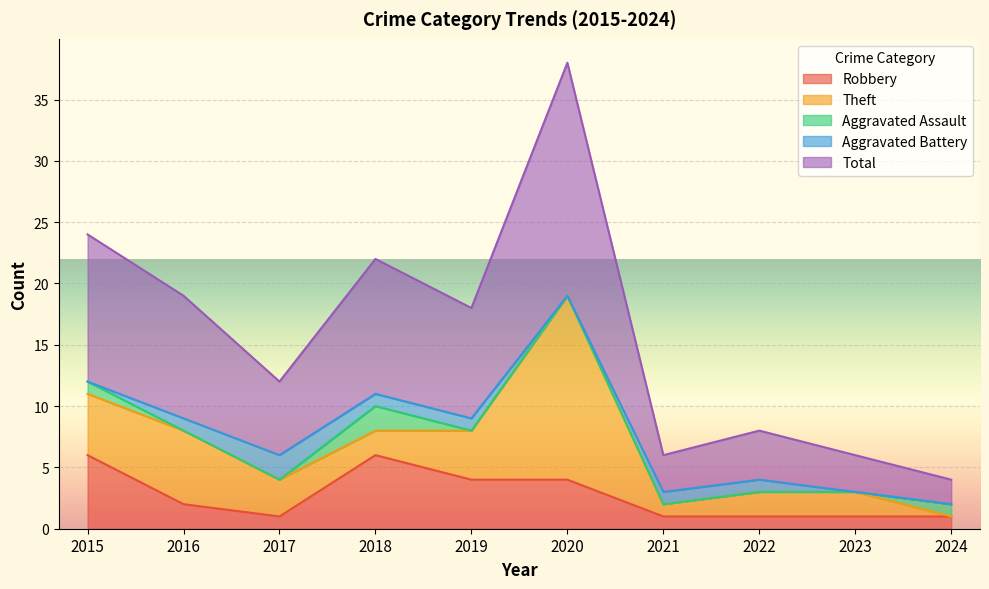

Count the Aggravated Battery values in the range 0 to 1.

9